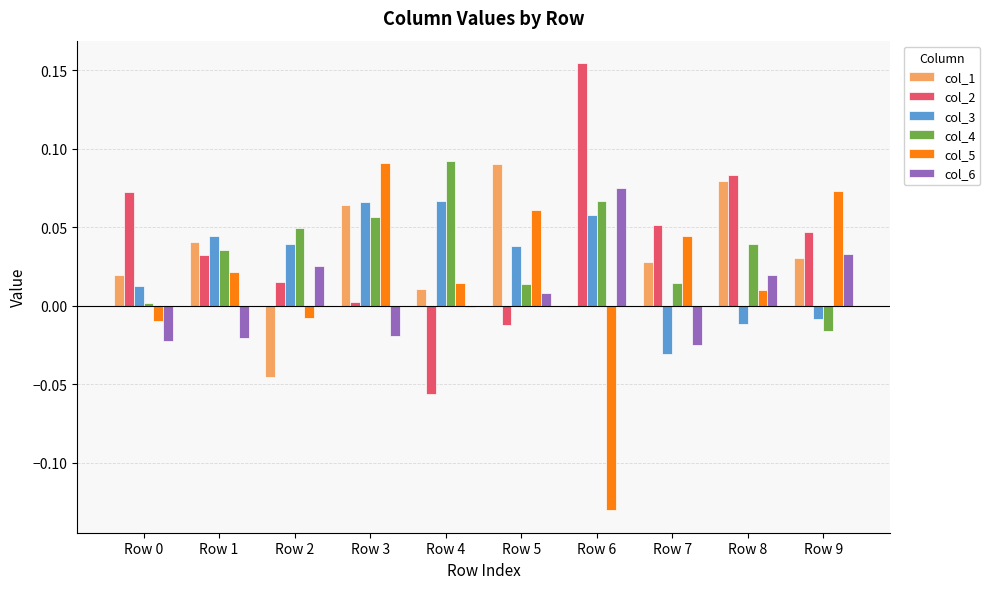

How many positive values does the col_2 series have?

8